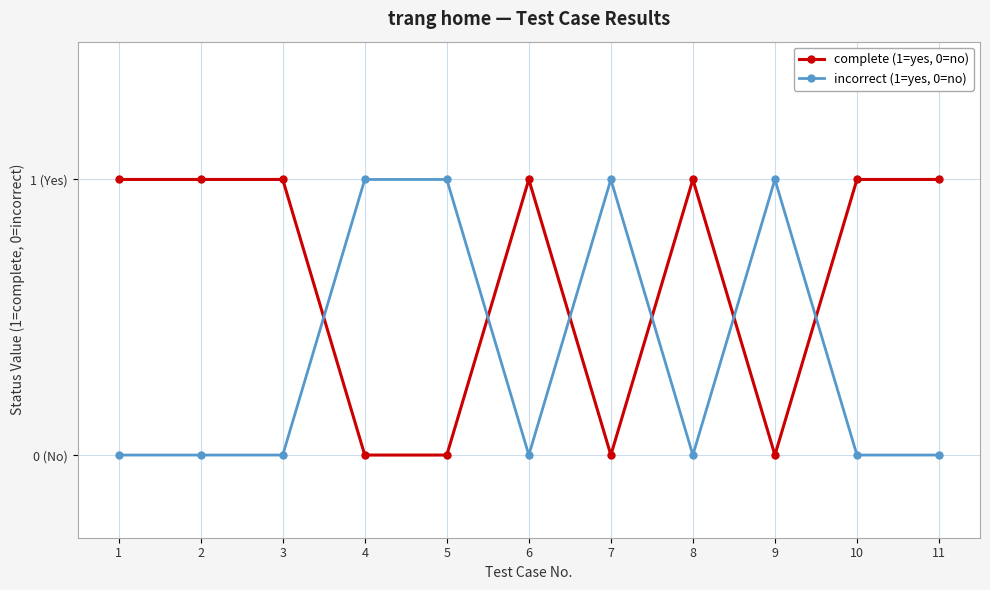

What are all the series names shown in the legend?

complete (1=yes, 0=no), incorrect (1=yes, 0=no)